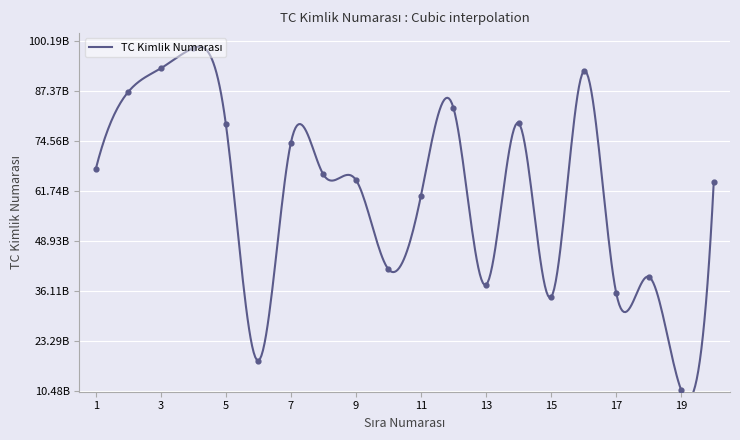

What is the change in value from 17 to 19?

-24925874265